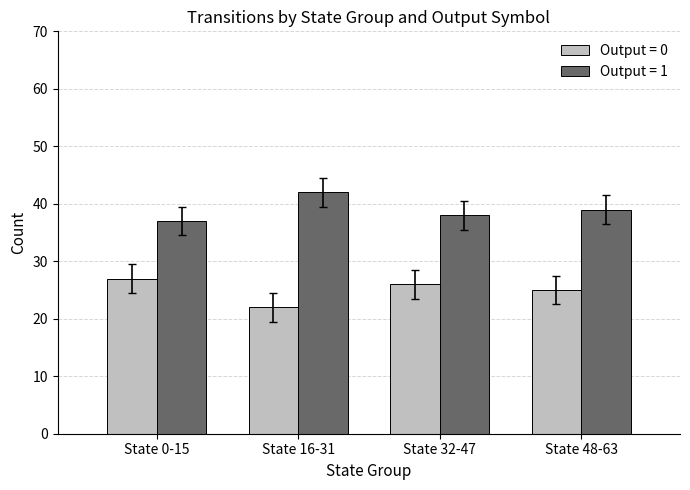

What is the difference between the highest and lowest values at State 0-15?

10